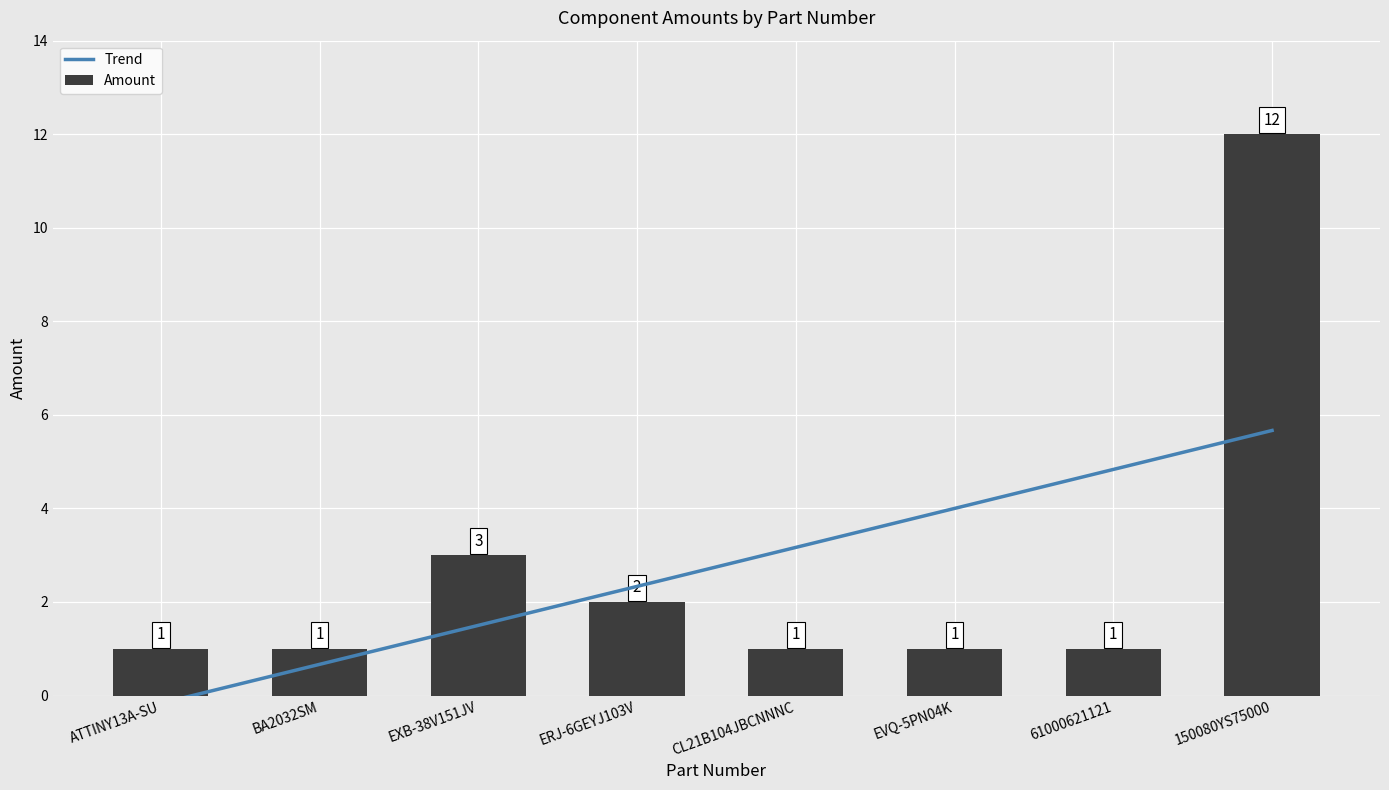

Count the number of categories in the chart.

8